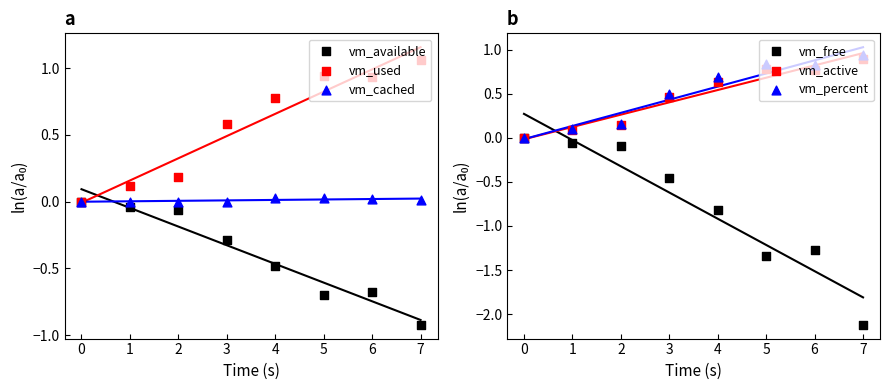

At how many categories does at least one series exceed -1?

8